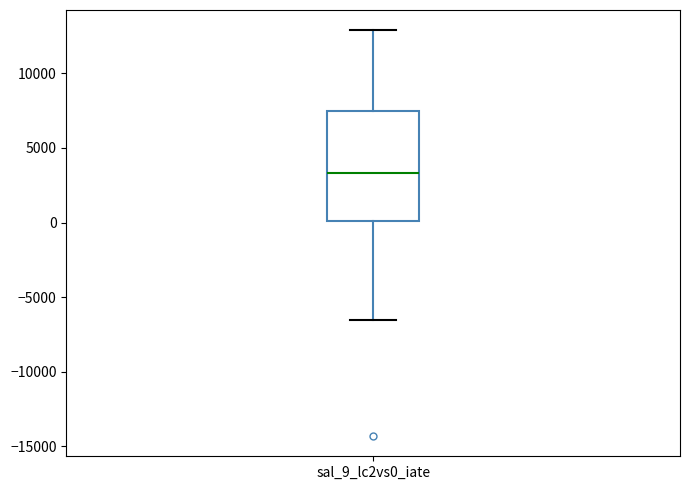

Where is the lower edge of the box for sal_9_lc2vs0_iate on the y-axis? The values are not printed on the chart, so give them approximately, as read against the axis.

0